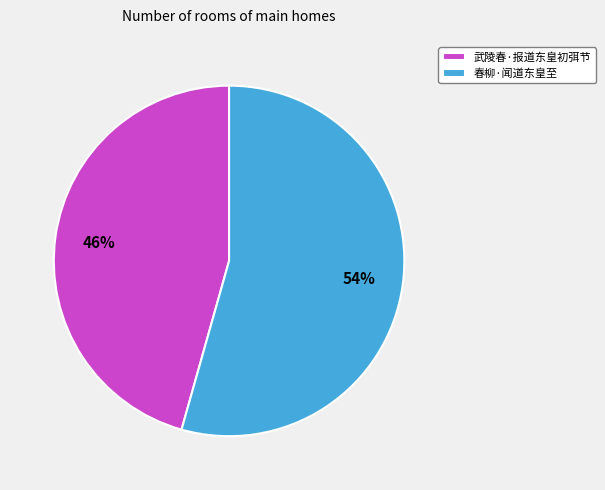

What is the largest slice in the pie chart?

春柳·闻道东皇至